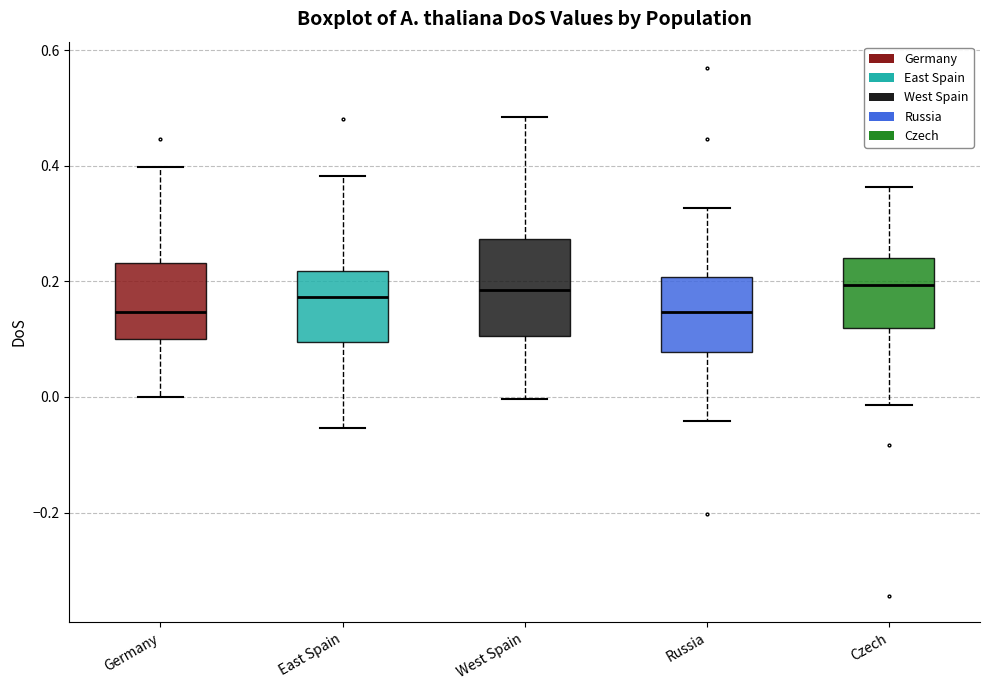

Comparing the boxes themselves (not the whiskers), which one is the tallest?

West Spain